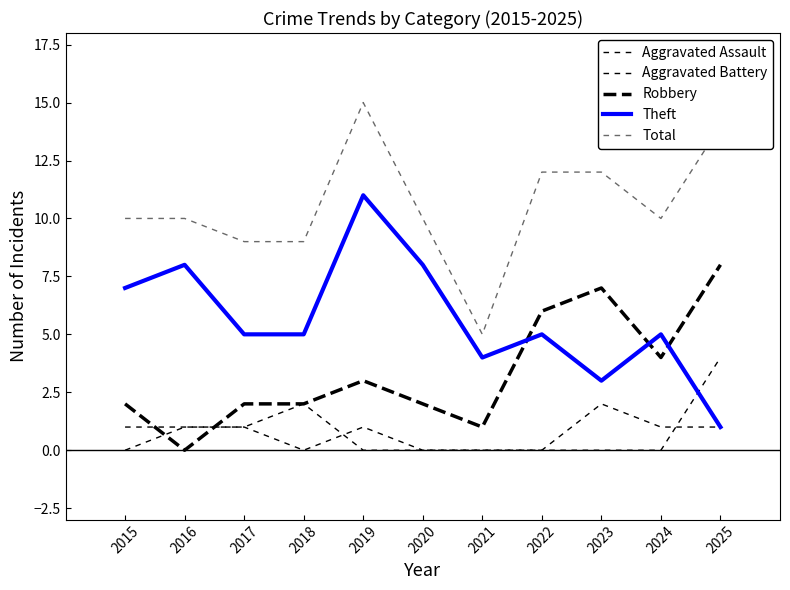

What is the spread (max minus min) of values at 2025?

13